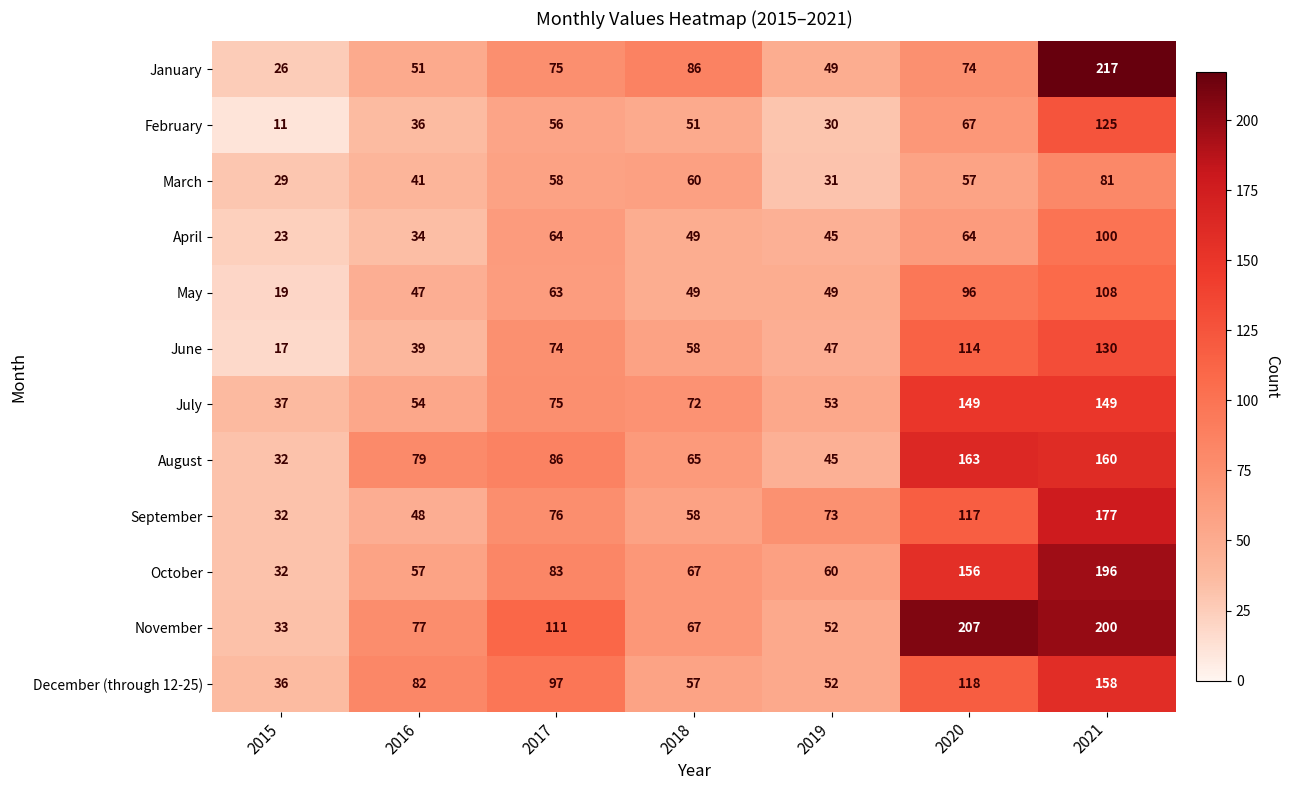

Is it true that August equals 86 at 2017?

True